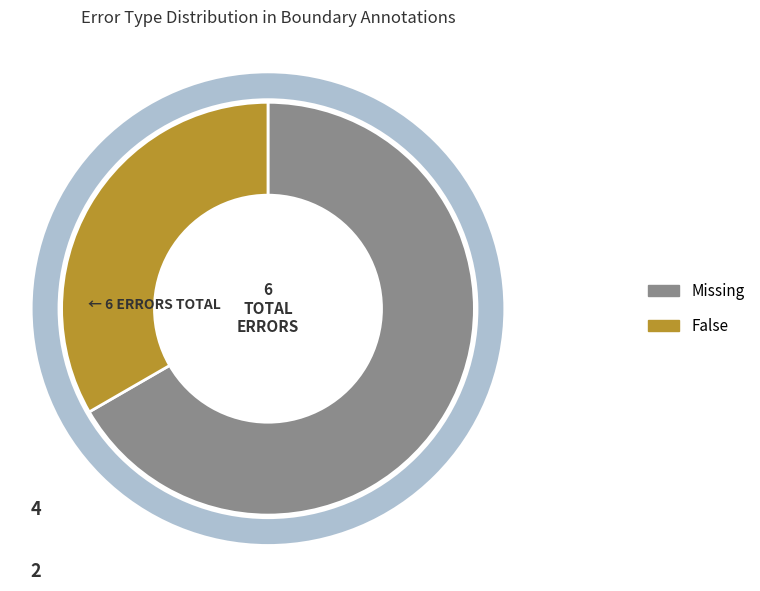

Combined, do False and Missing account for over 50%?

Yes